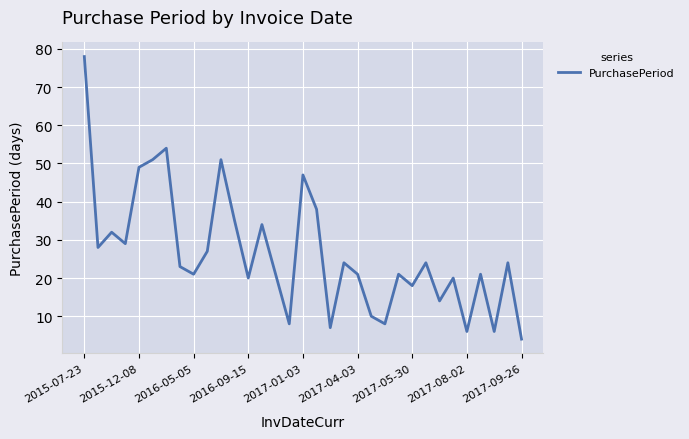

What is the greatest value displayed?

78